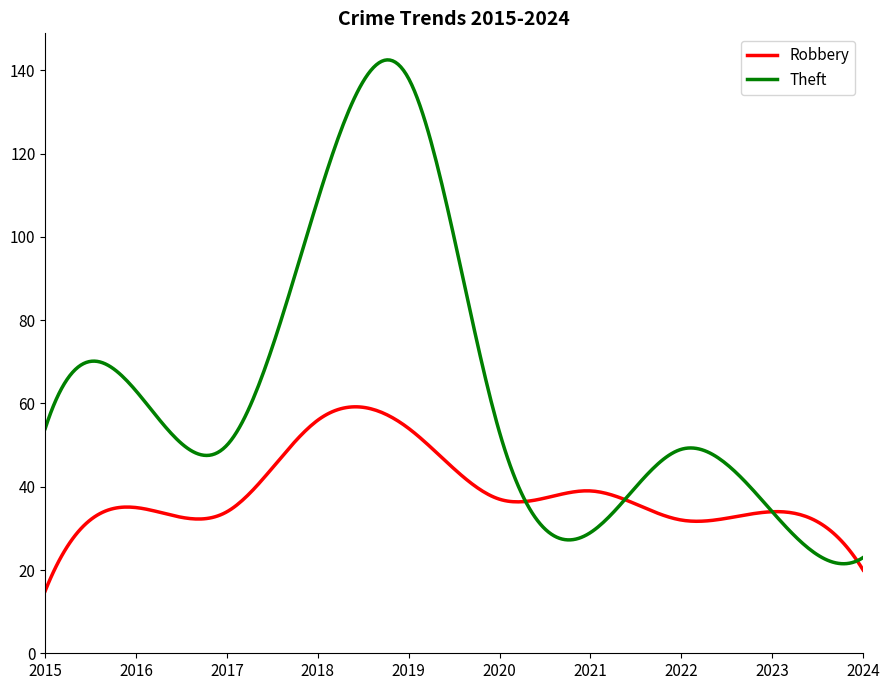

Which series has the widest spread of values?

Theft